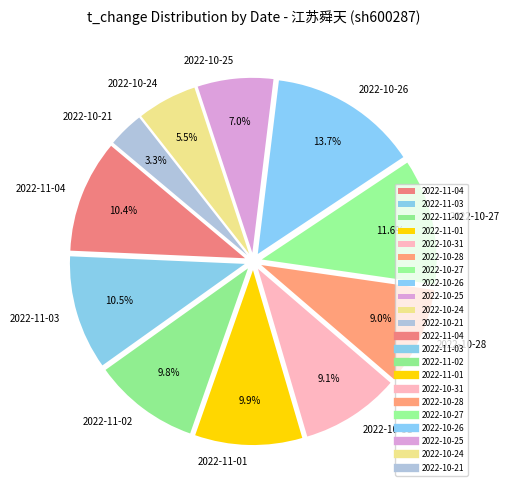

How many slices are in this pie chart?

11